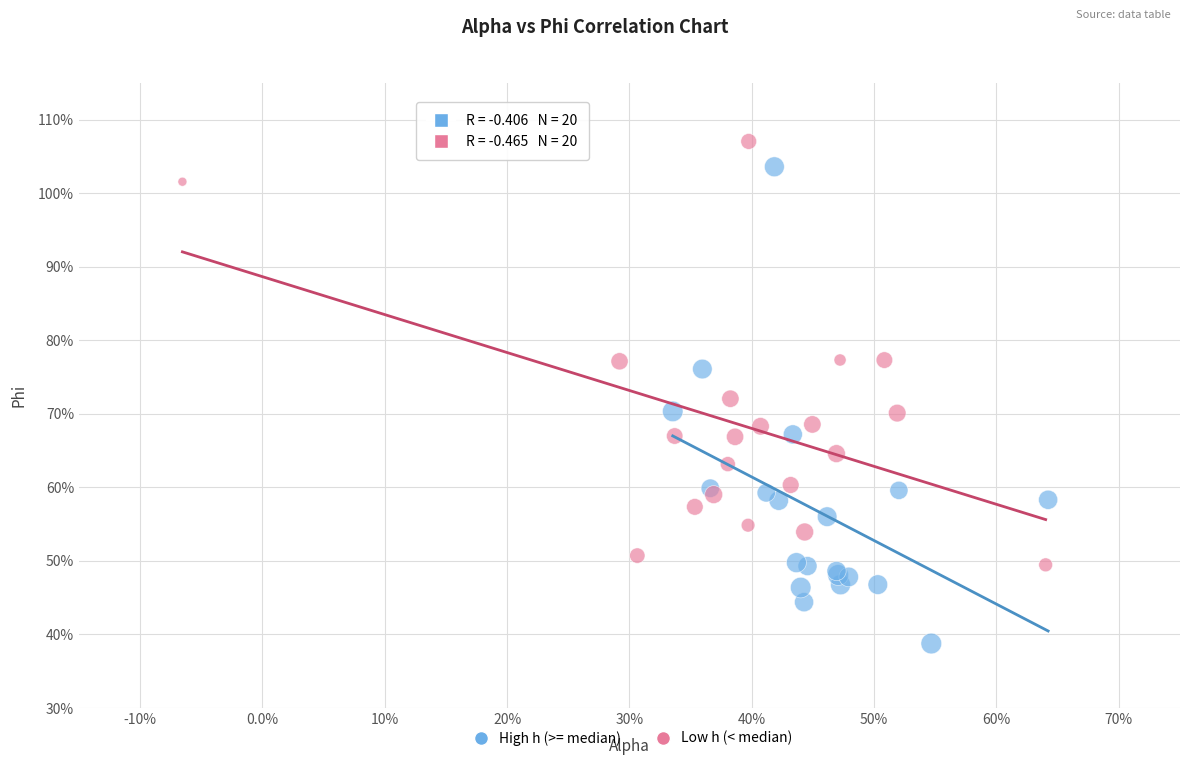

Which series contains the lowest Y value?

High h (>= median)